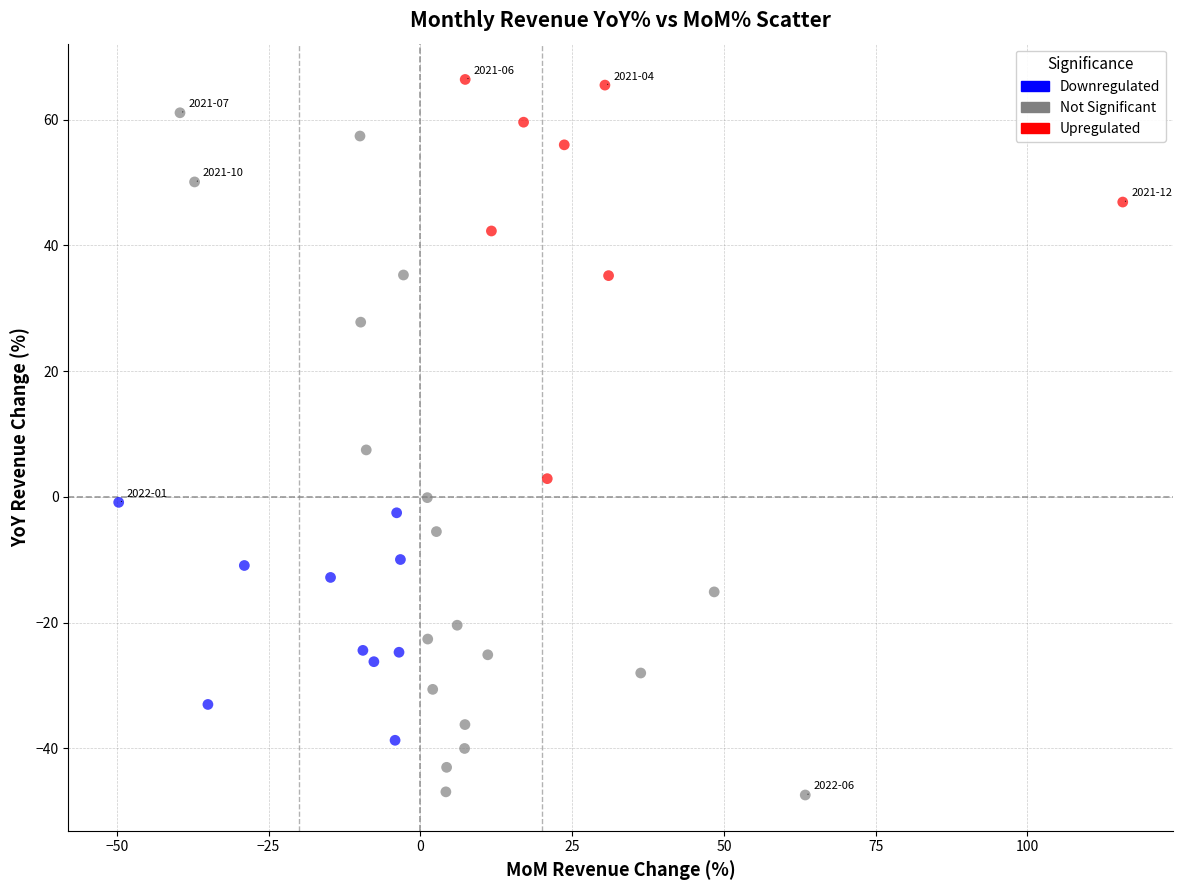

Which series reaches the maximum Y coordinate?

Upregulated